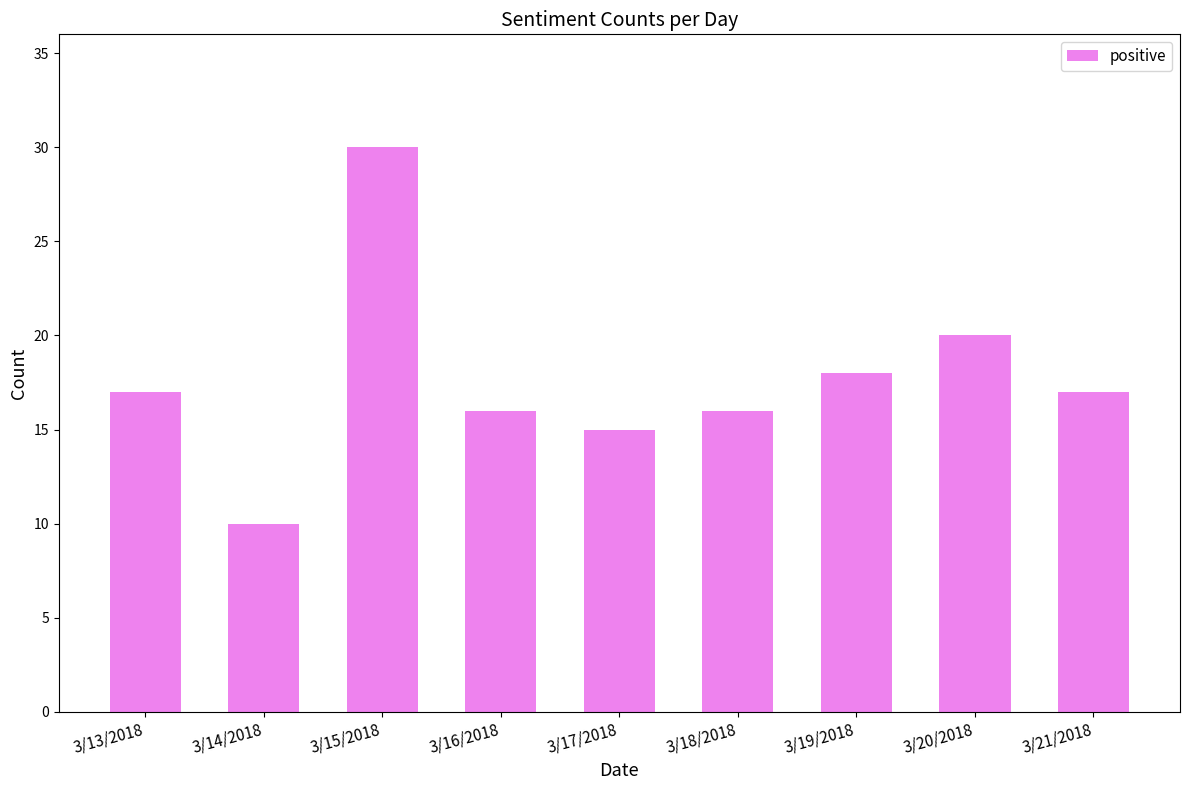

The chart shows a value of 30 at 3/21/2018. True or false?

False